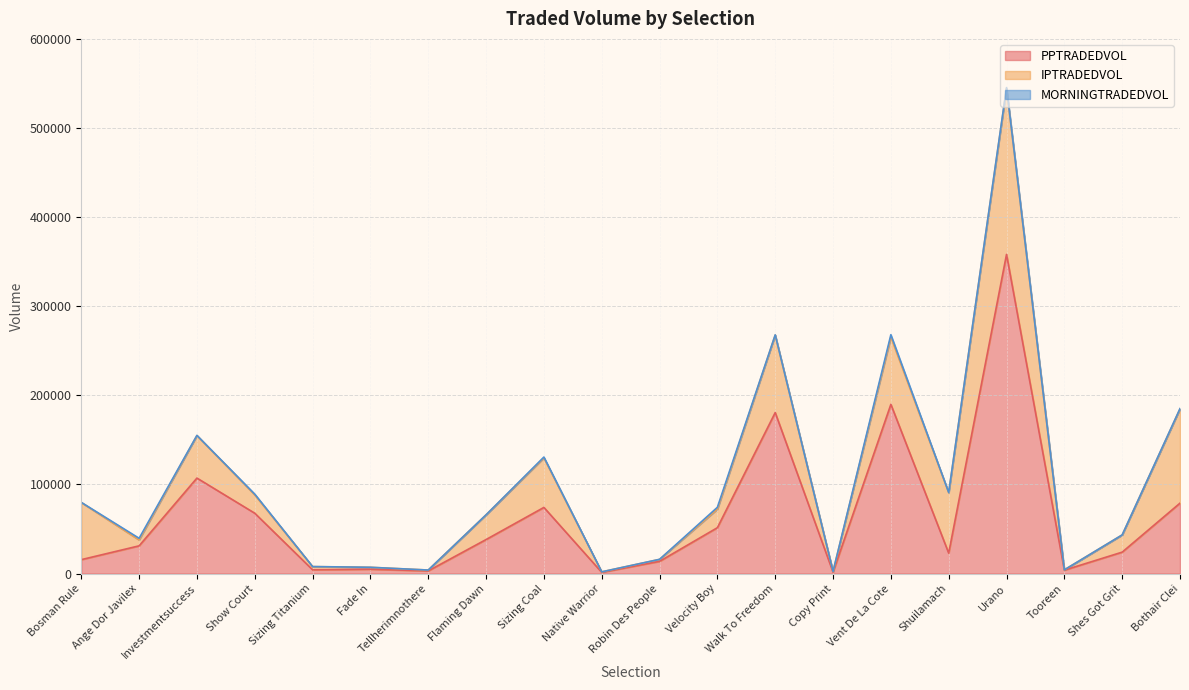

Does the chart have visible grid lines?

Yes